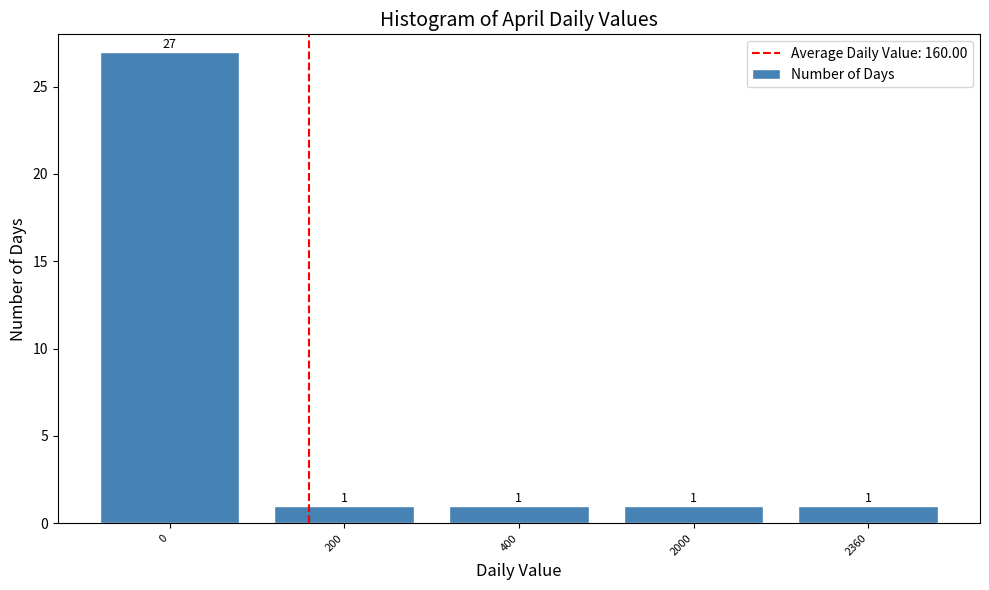

Reading left to right, list all the values displayed in this chart.

0=27	200=1	400=1	2000=1	2360=1